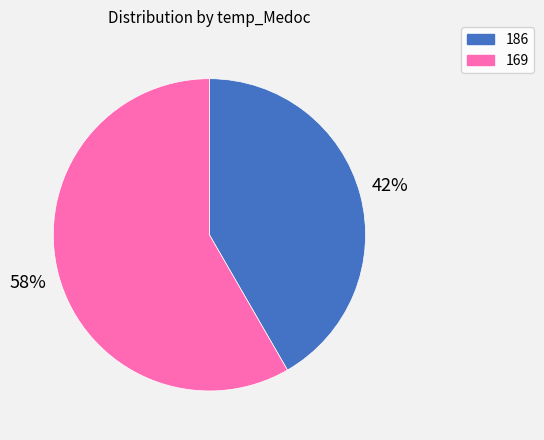

To the nearest percent, what portion does 186 represent?

42%